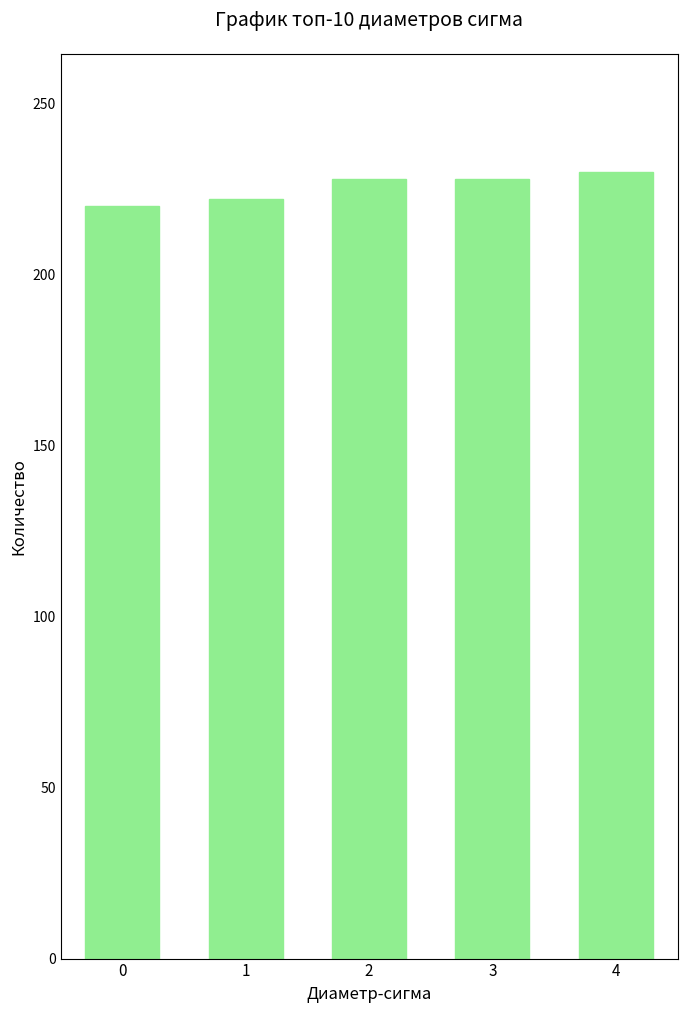

The value at 4 is 230. True or false?

True